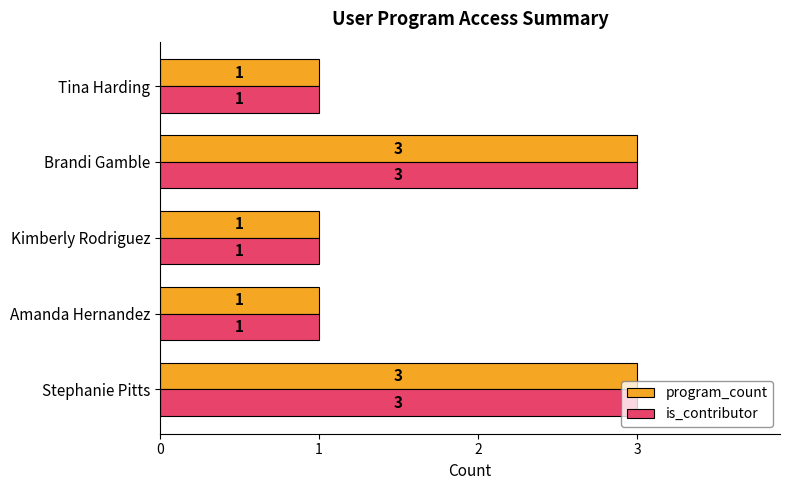

What is the average value of the program_count series?

2